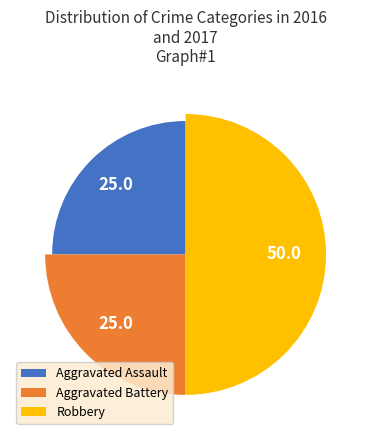

Which category has the biggest portion of the pie?

Robbery